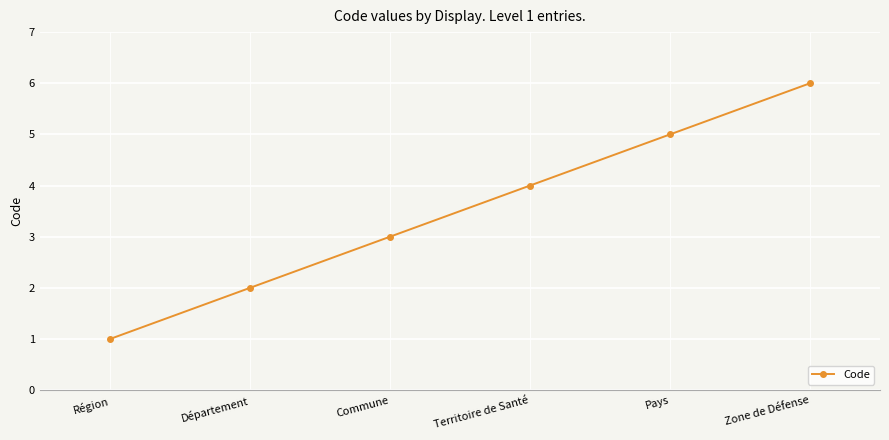

Reading left to right, what are all the values shown in this chart?

Région=1	Département=2	Commune=3	Territoire de Santé=4	Pays=5	Zone de Défense=6